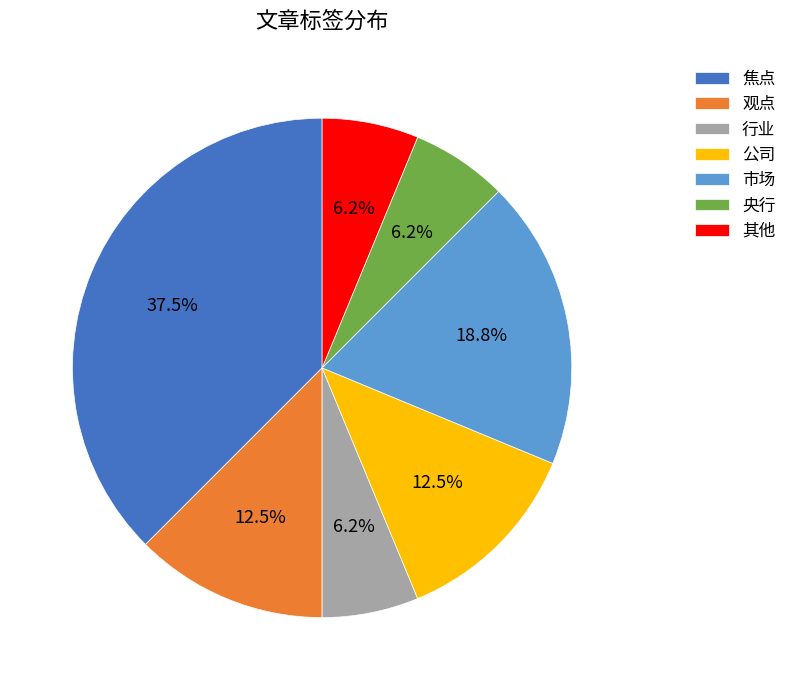

Is it true that 市场 is 19% of the pie?

True